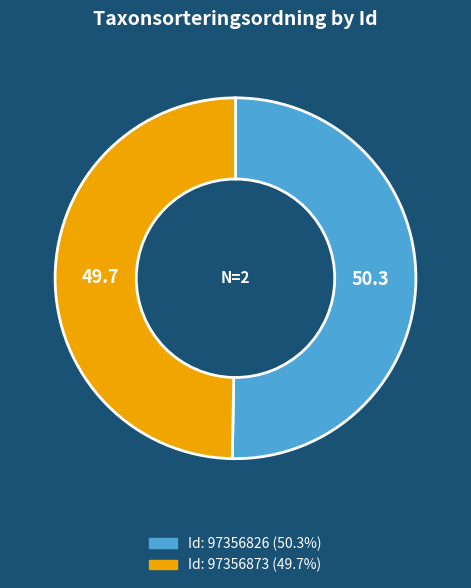

How many segments does this pie chart have?

2